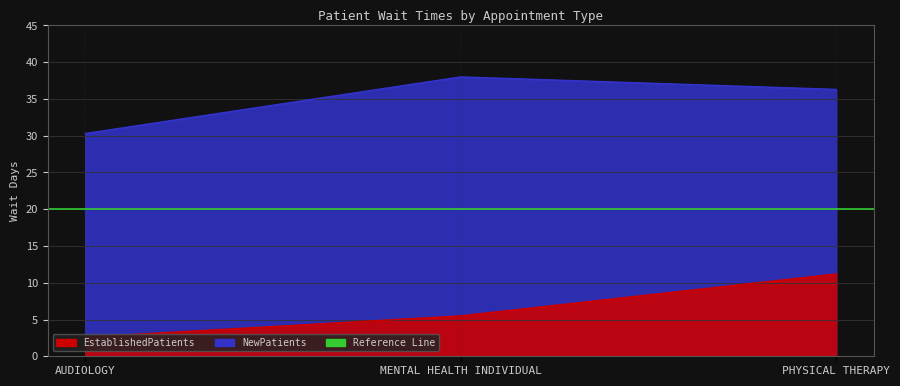

What is the difference between the maximum and minimum values in the NewPatients series?

7.7